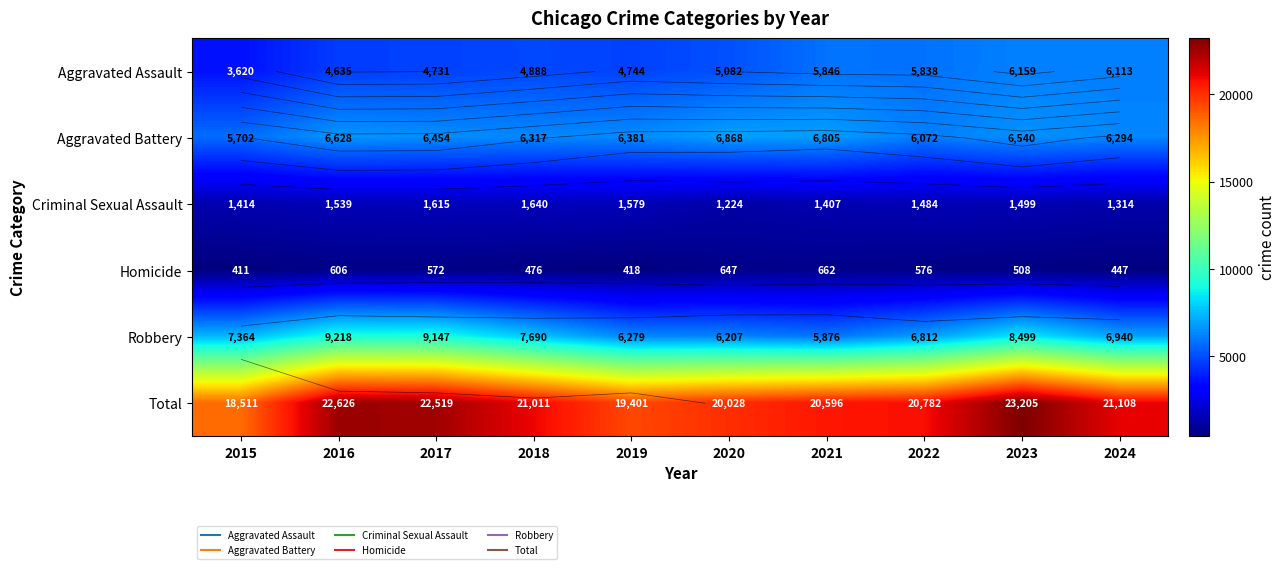

How many series are shown in this chart?

6